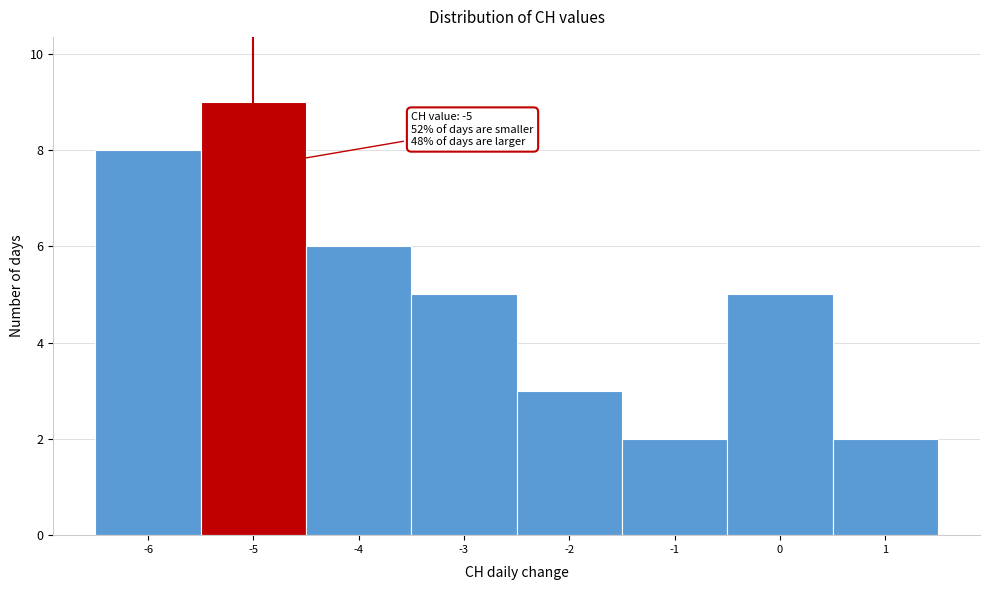

Over which range of the x-axis is the bar tallest?

-5.5 to -4.5